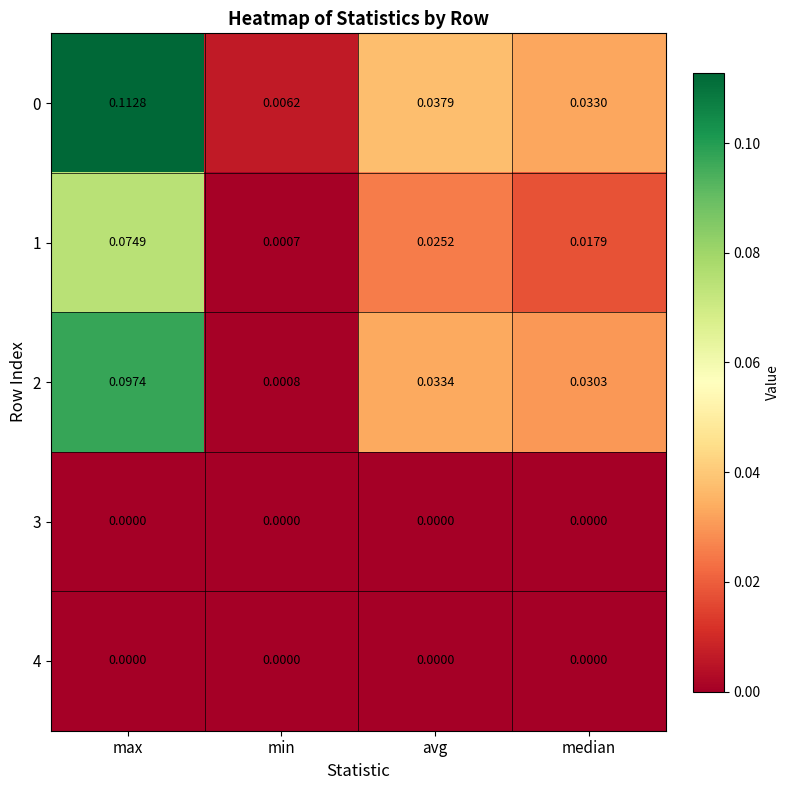

At which label does 2 reach its minimum?

min